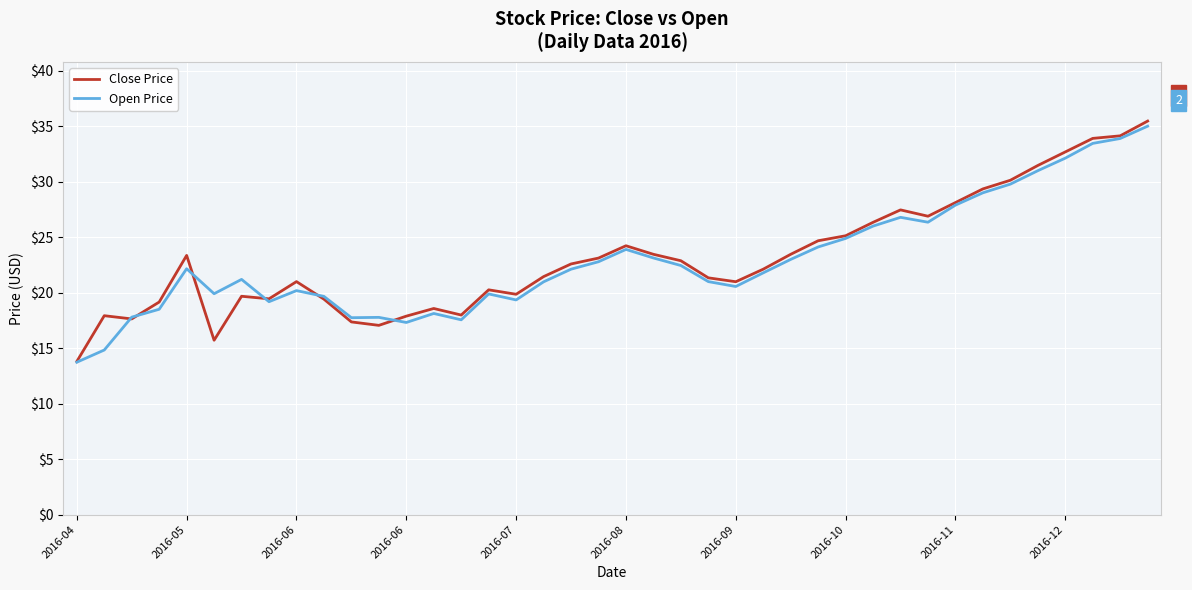

What is the maximum value shown in the chart?

35.5